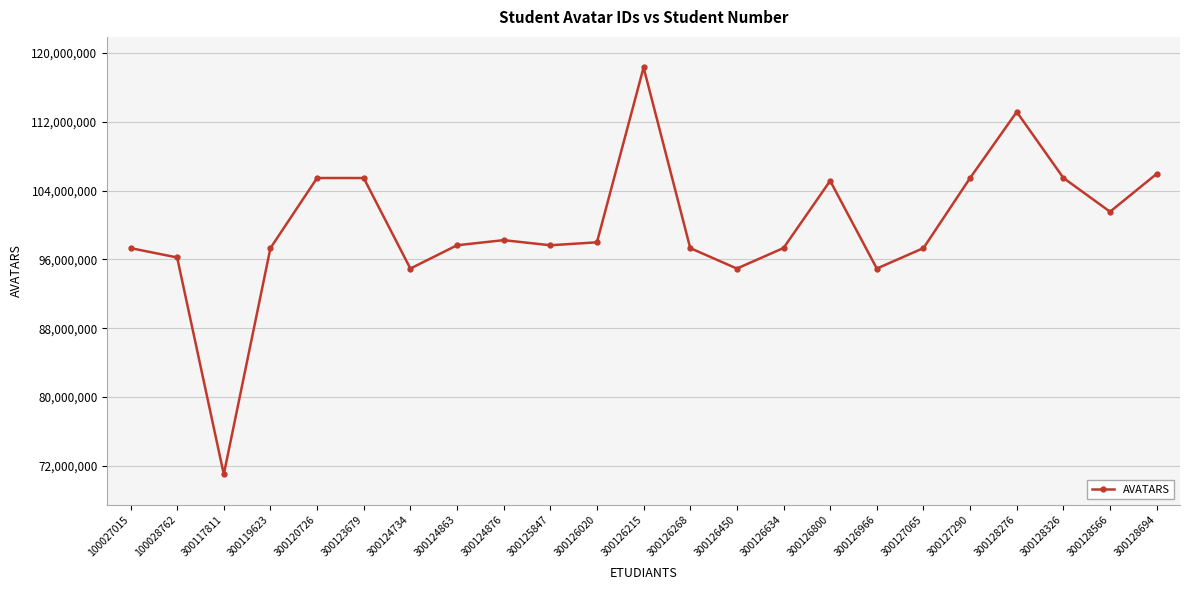

At which category does the chart reach its minimum across all series?

300117811